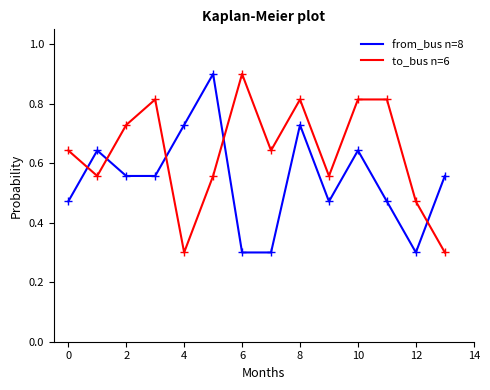

How many lines are shown in the chart?

2